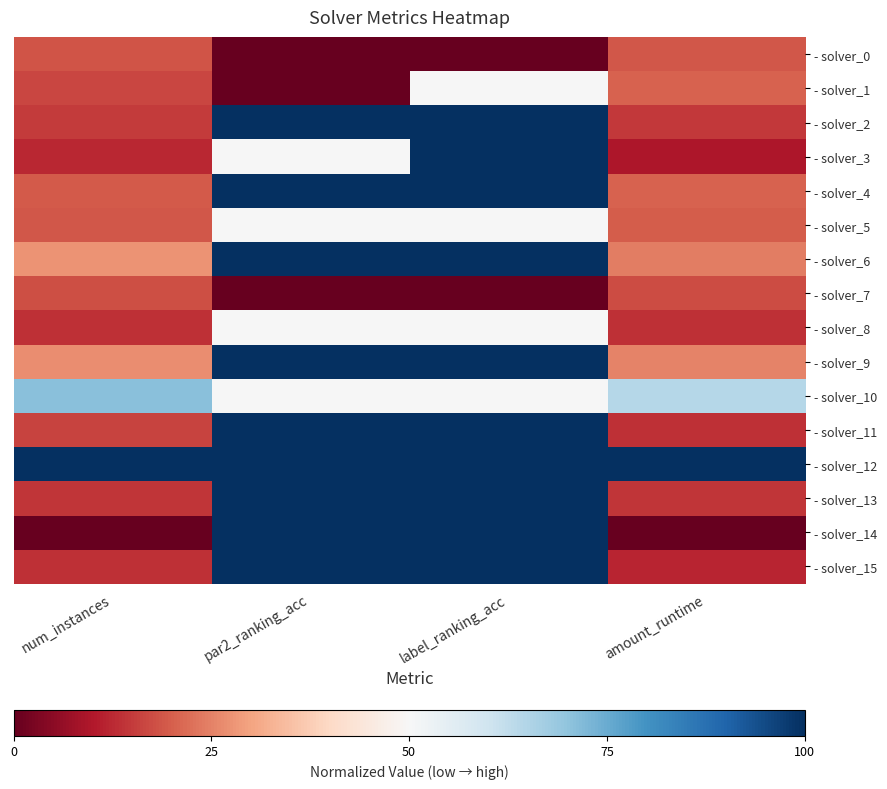

Rank the series by their maximum value, from highest to lowest.

- solver_2, - solver_3, - solver_4, - solver_6, - solver_9, - solver_11, - solver_12, - solver_13, - solver_14, - solver_15, - solver_10, - solver_1, - solver_5, - solver_8, - solver_0, - solver_7